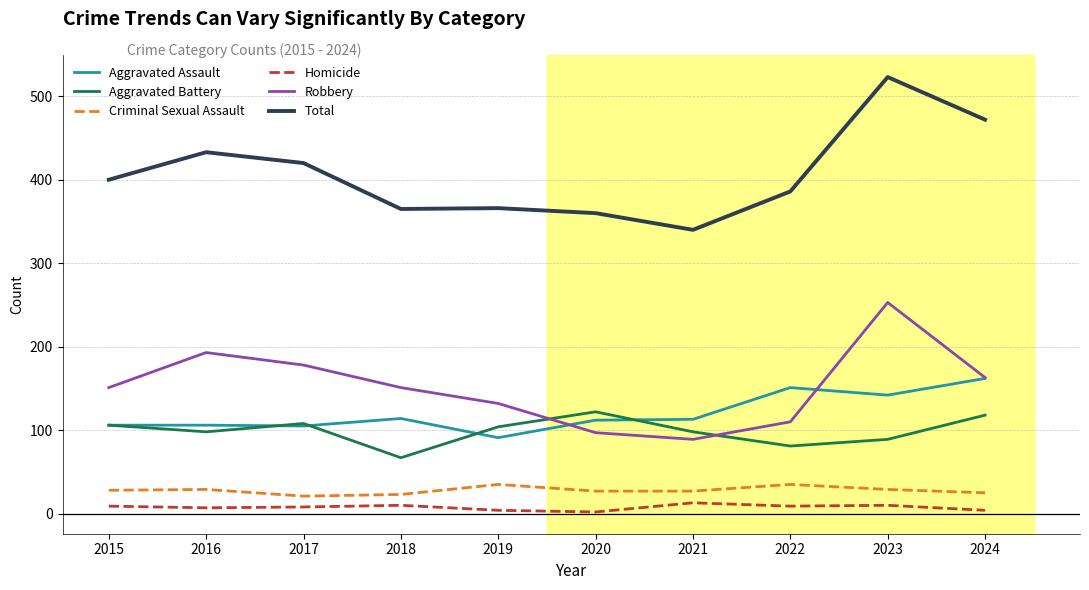

Which category has the highest value across all series?

2023